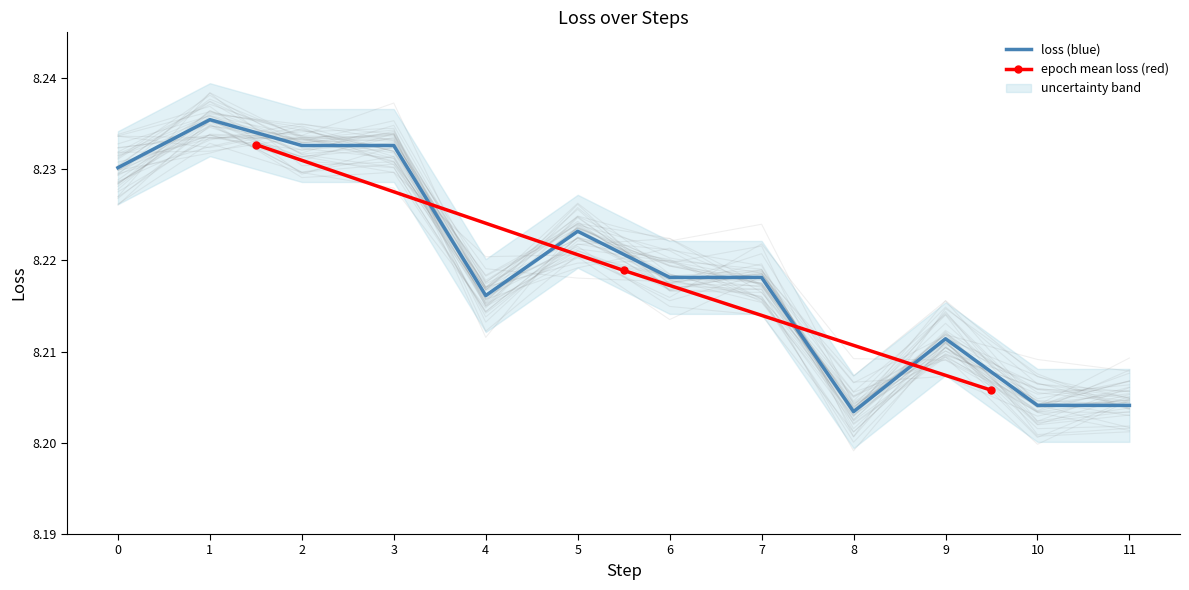

How many points are higher than both their immediate neighbors (excluding endpoints)?

3